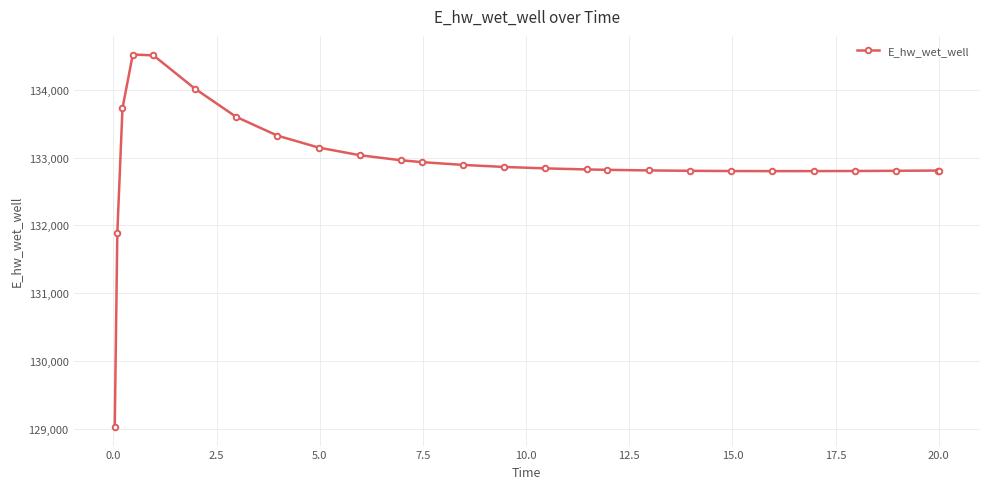

How many values exceed 132840?

13